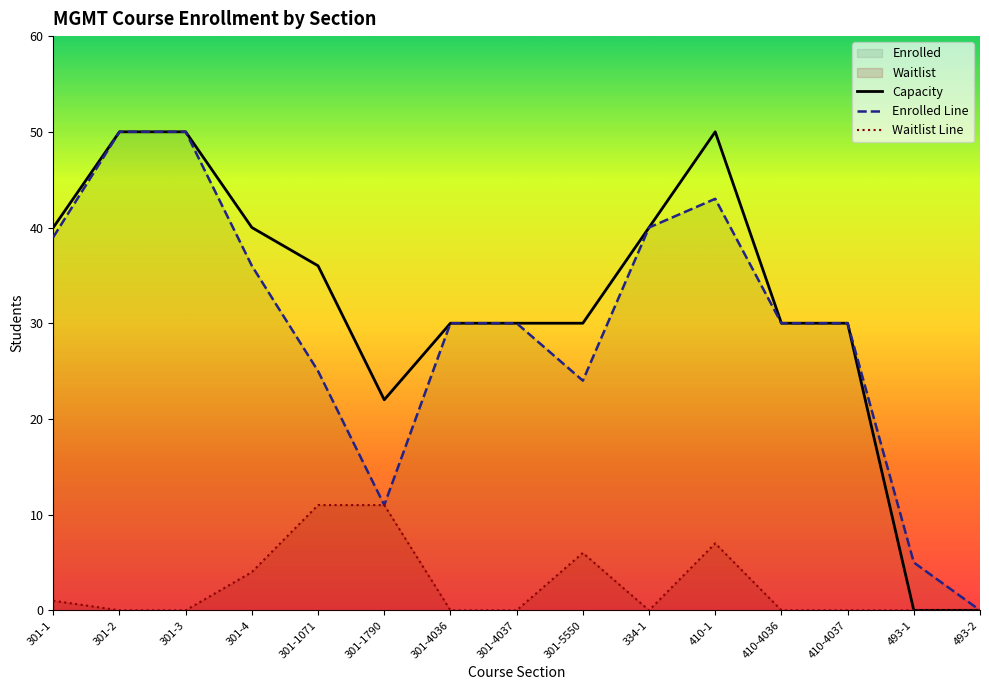

True or false: Waitlist Line has more than 0 interior local peaks.

True